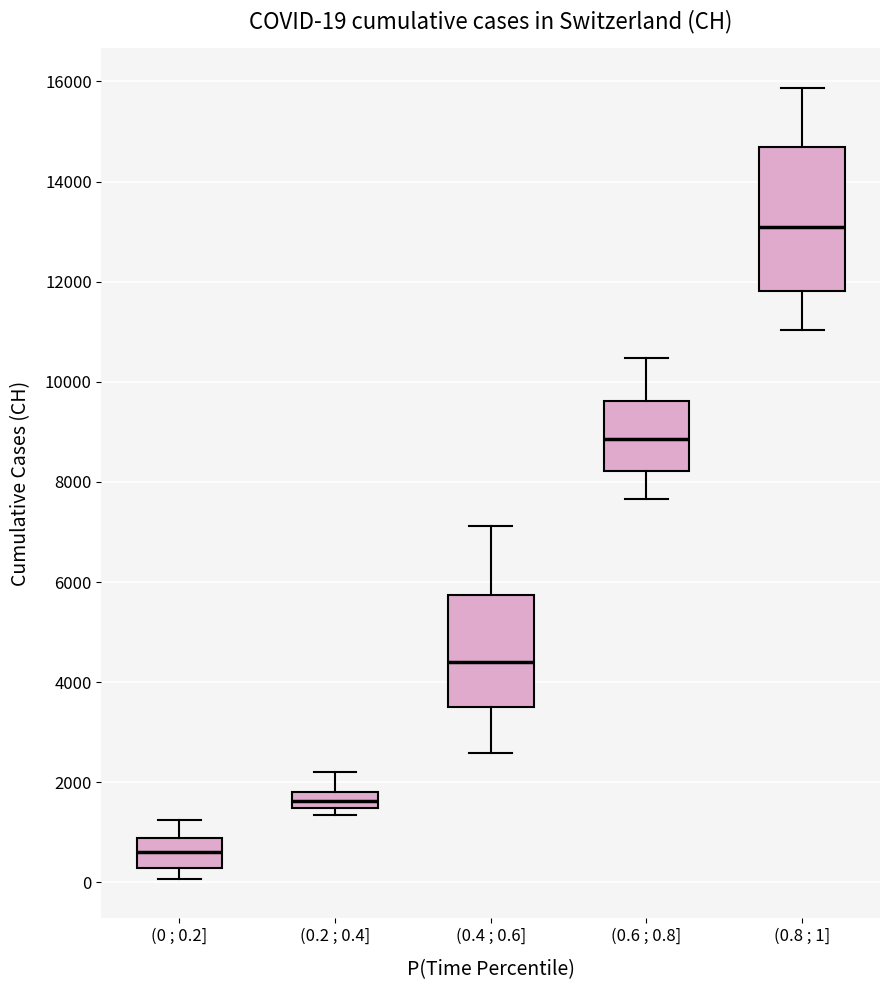

Which box is the tallest, from its lower edge to its upper edge?

(0.8 ; 1]